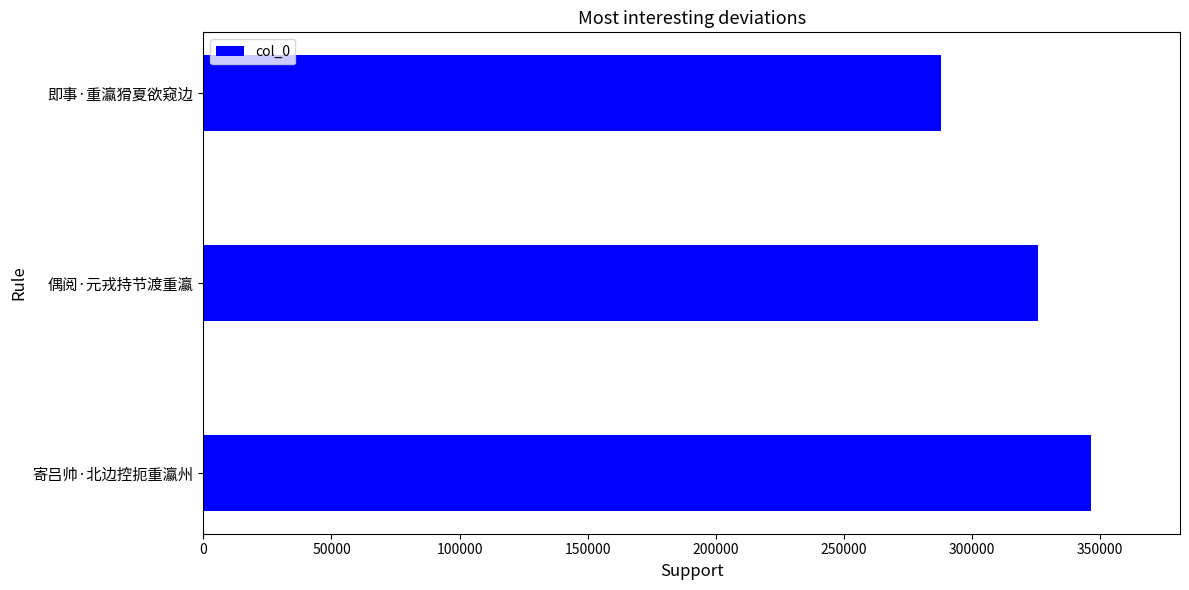

Is it true that the value at 寄吕帅·北边控扼重瀛州 is 226922?

False